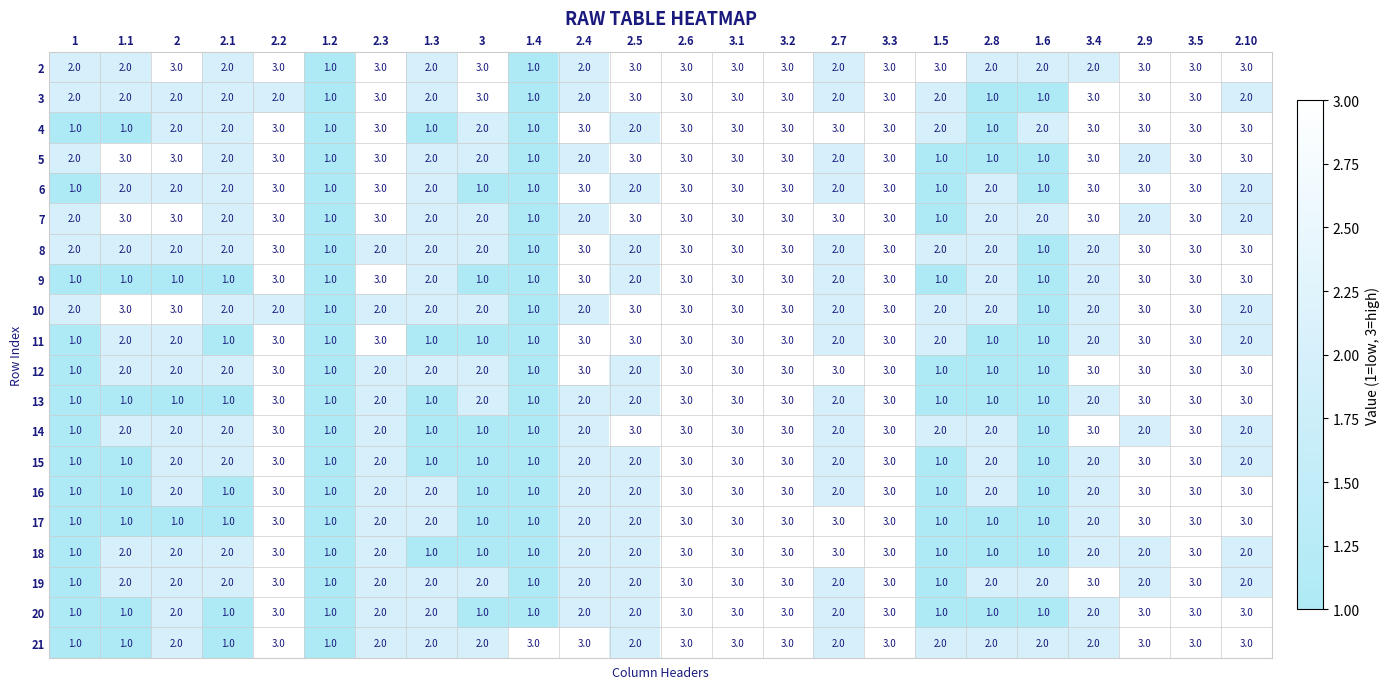

The 10 series shows 2 at 2.7. True or false?

True